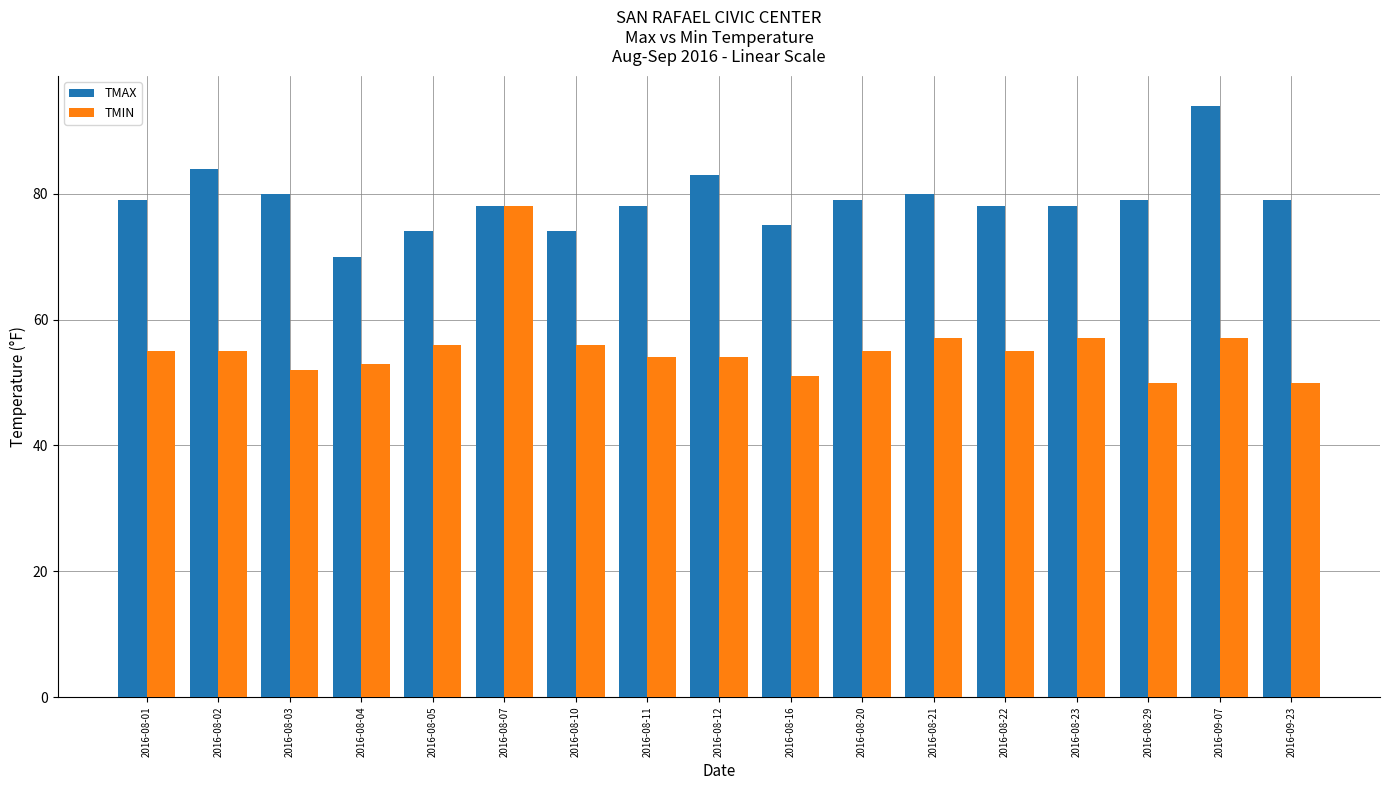

What is the difference between the maximum and second lowest values in the TMAX series?

20